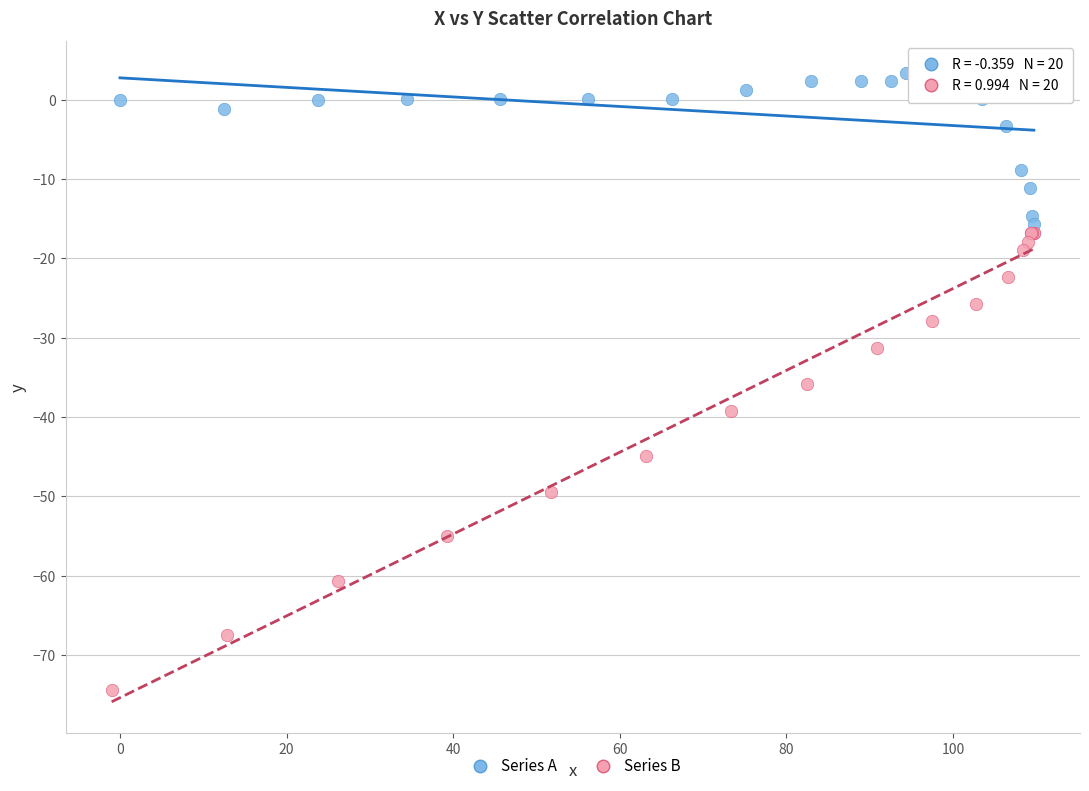

Which series has the largest Y range (max minus min)?

Series B